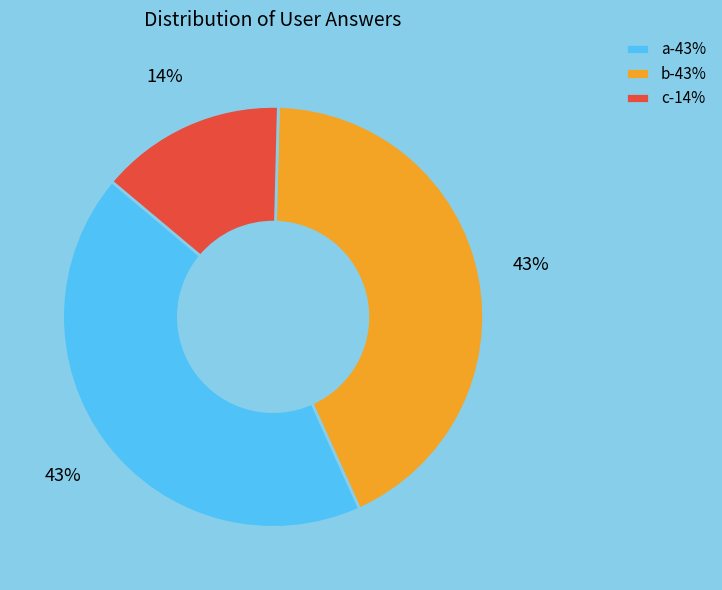

Approximately how many times larger is the value at c-14% compared to a-43%?

0.3